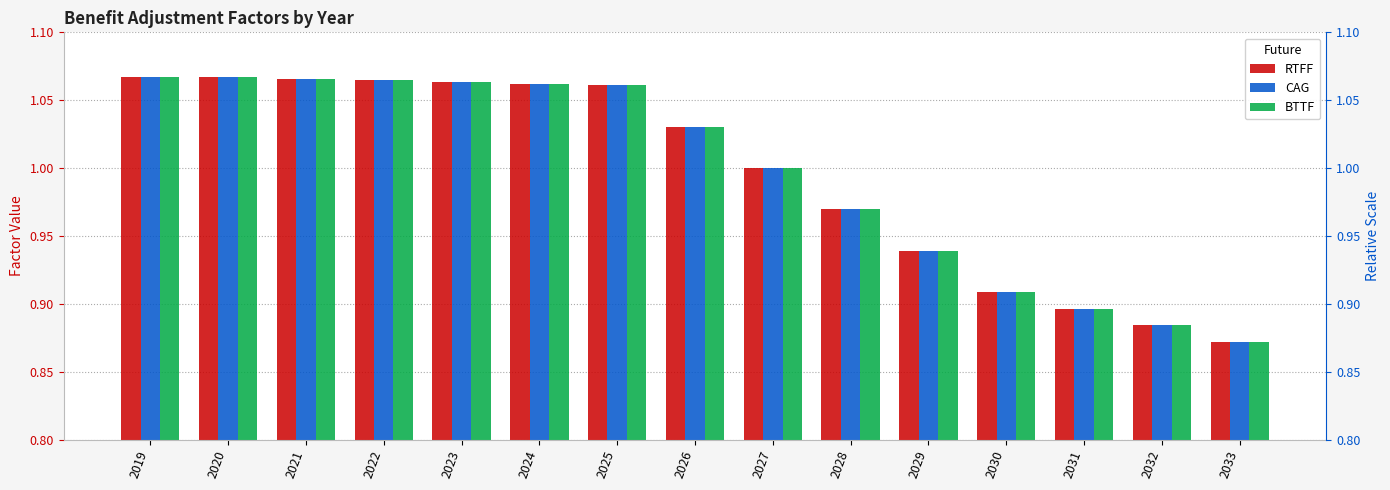

The CAG series shows 0.9 at 2030. True or false?

True